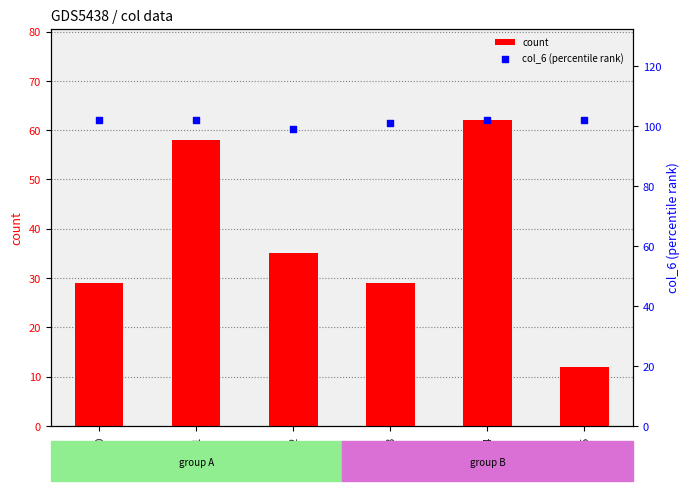

What is the total value across all series at row_1?

160